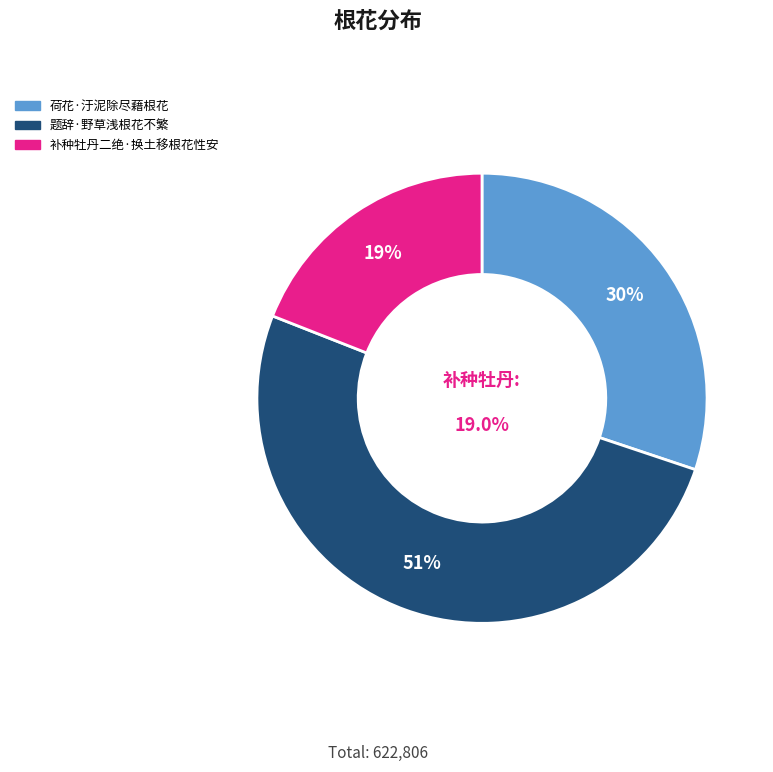

Count the number of slices in the pie.

3